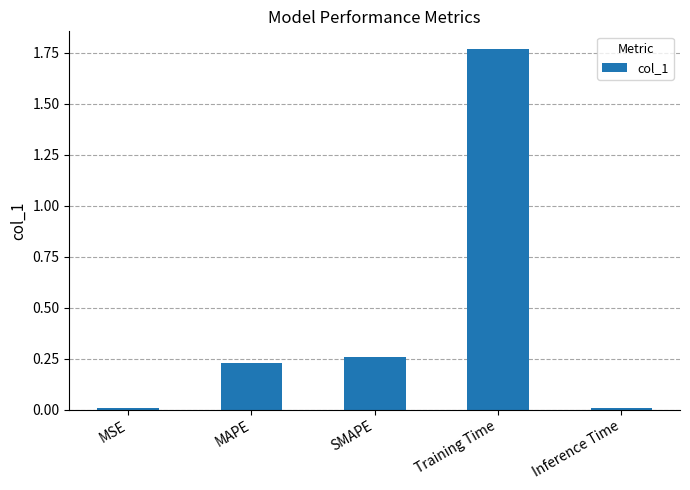

True or false: the data shows 0.4 at MAPE.

False